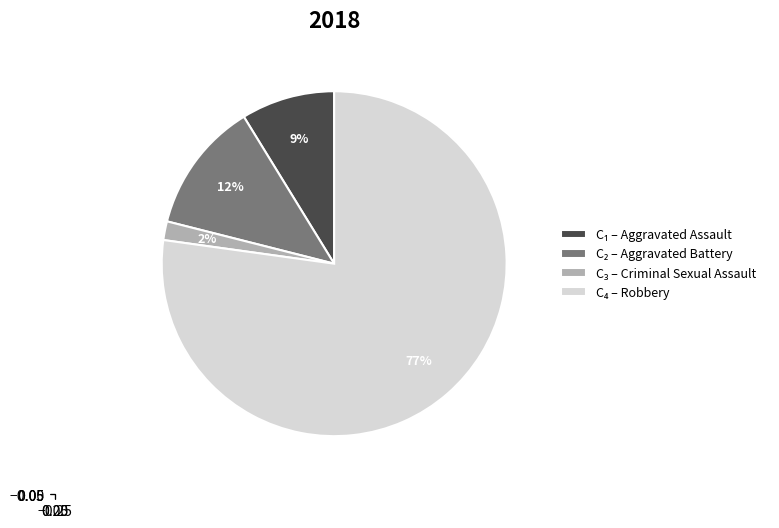

Does any single category account for the majority?

Yes